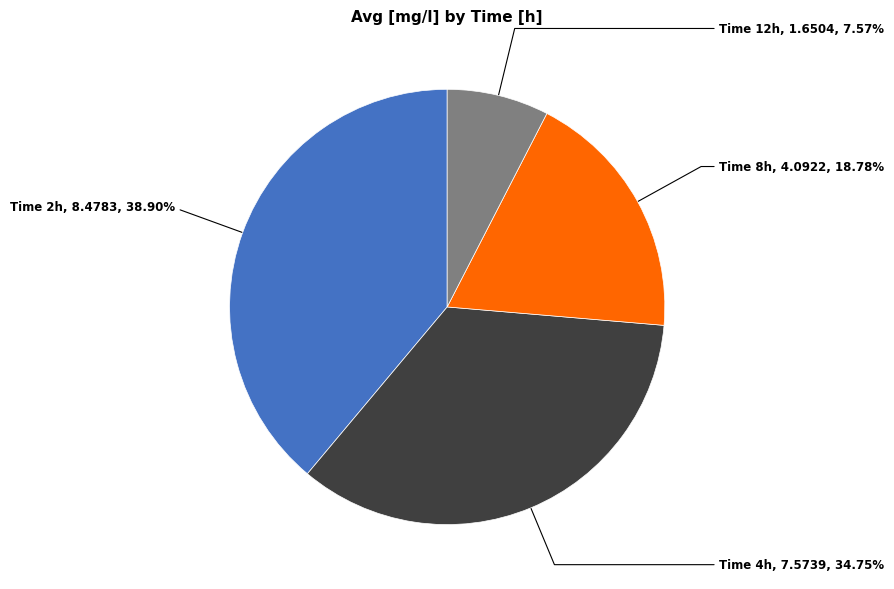

How many segments does this pie chart have?

4